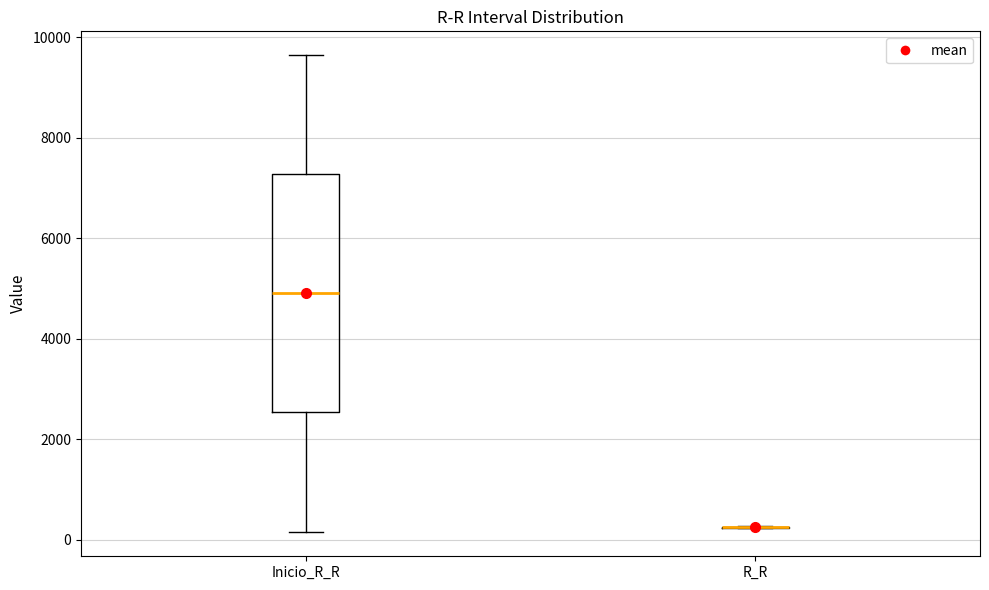

Comparing the boxes themselves (not the whiskers), which one is the tallest?

Inicio_R_R